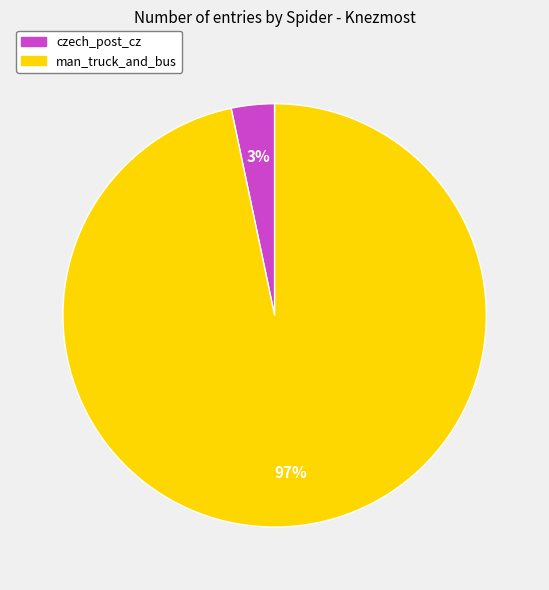

Combined, do czech_post_cz and man_truck_and_bus account for over 50%?

Yes